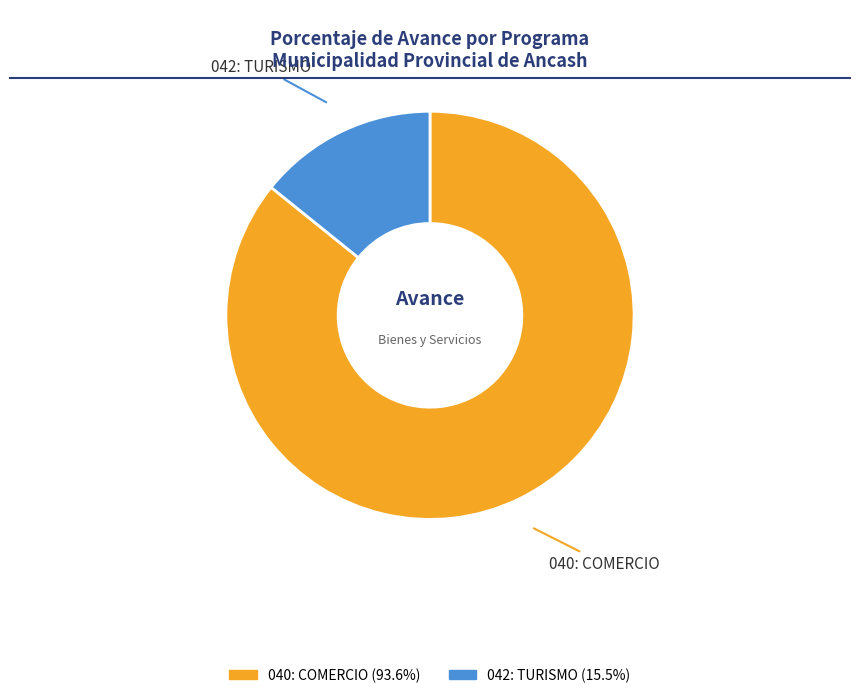

To the nearest percent, what is the difference between the largest and smallest slice percentages?

72%